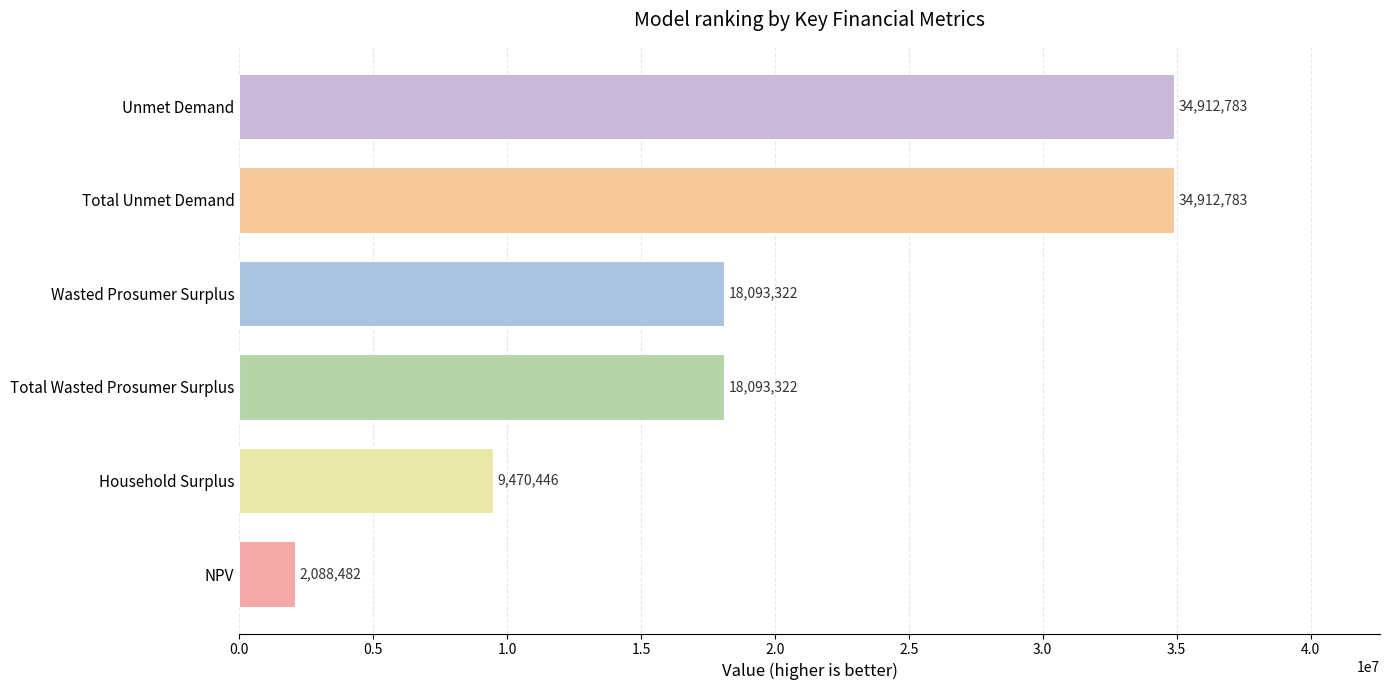

Does the chart contain stacked bars?

No